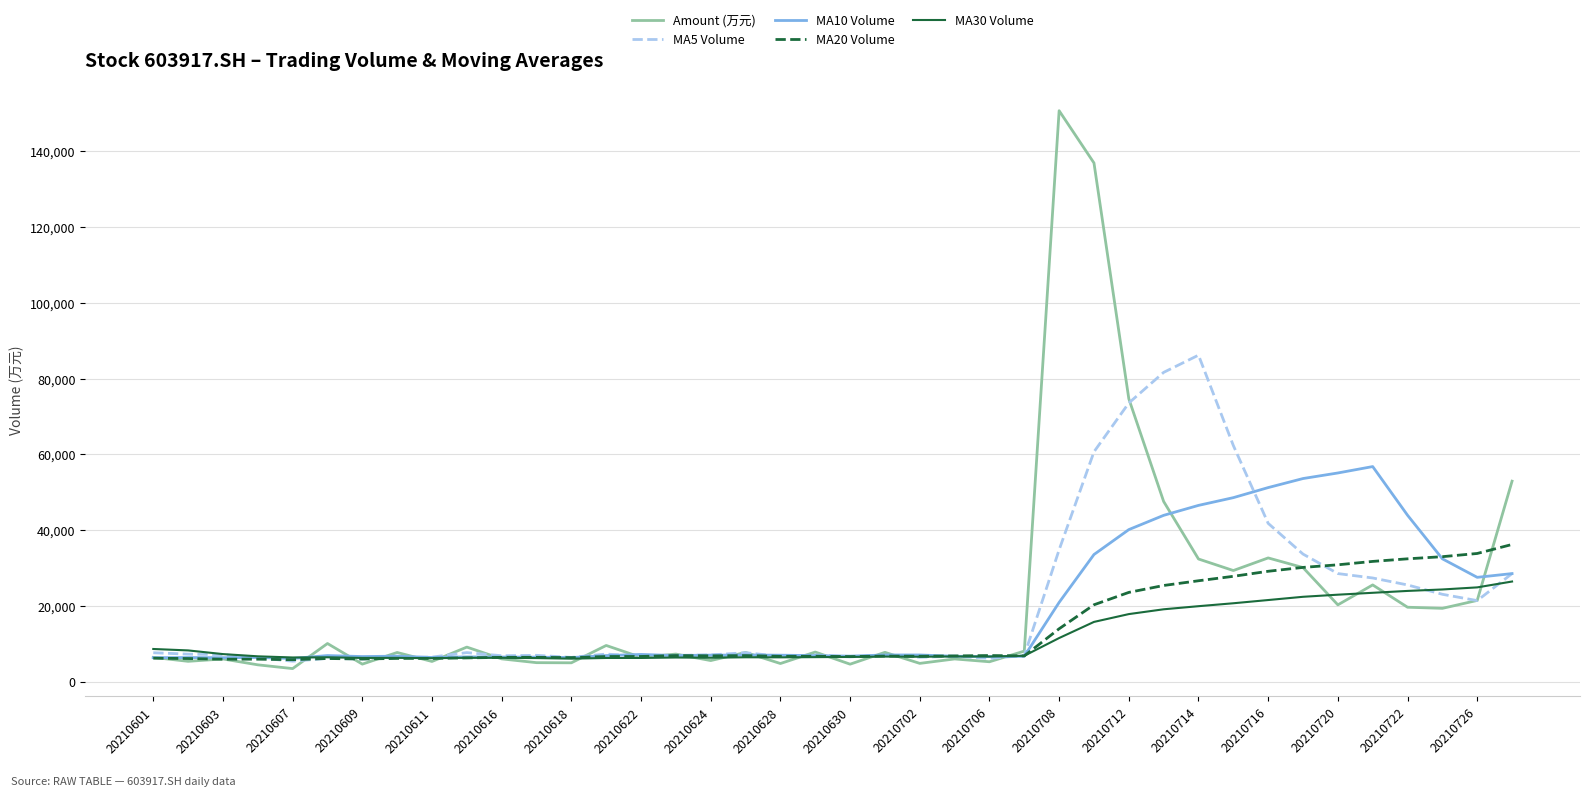

Rank the series by their maximum value, from highest to lowest.

Amount (万元), MA5 Volume, MA10 Volume, MA20 Volume, MA30 Volume